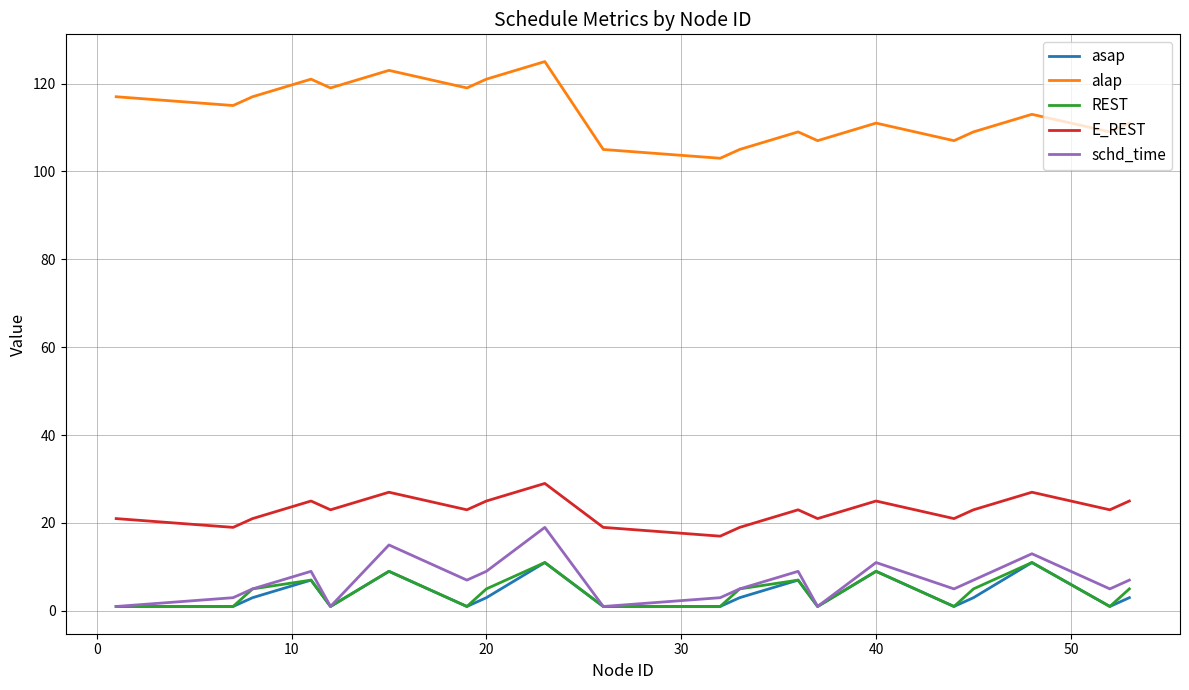

What is the average value of the alap series?

113